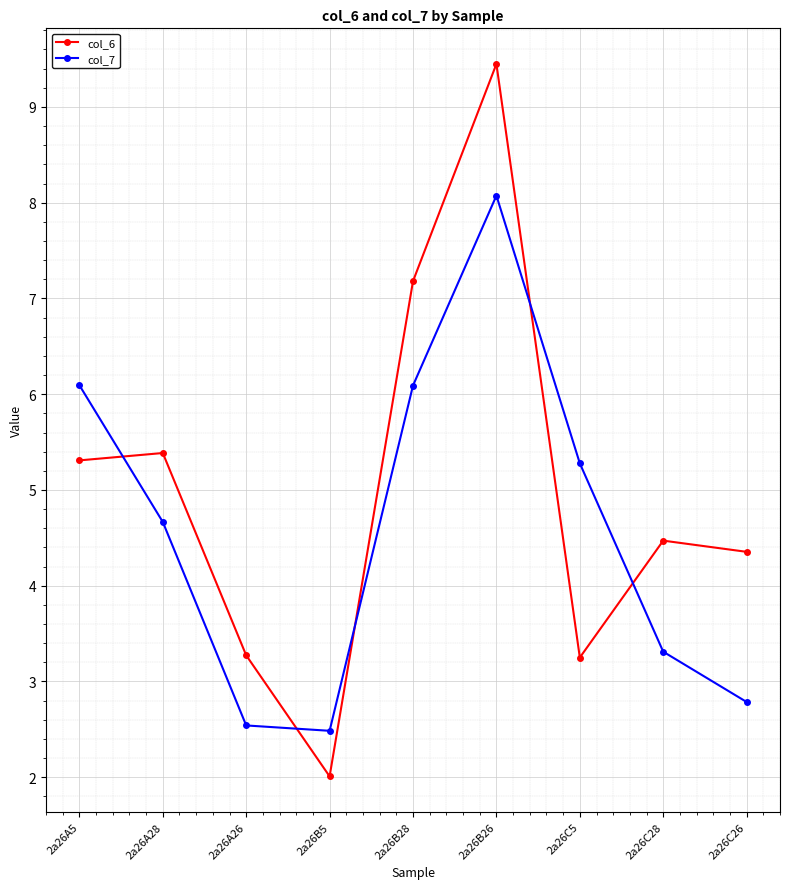

List the series in order of their peak value, lowest first.

col_7, col_6